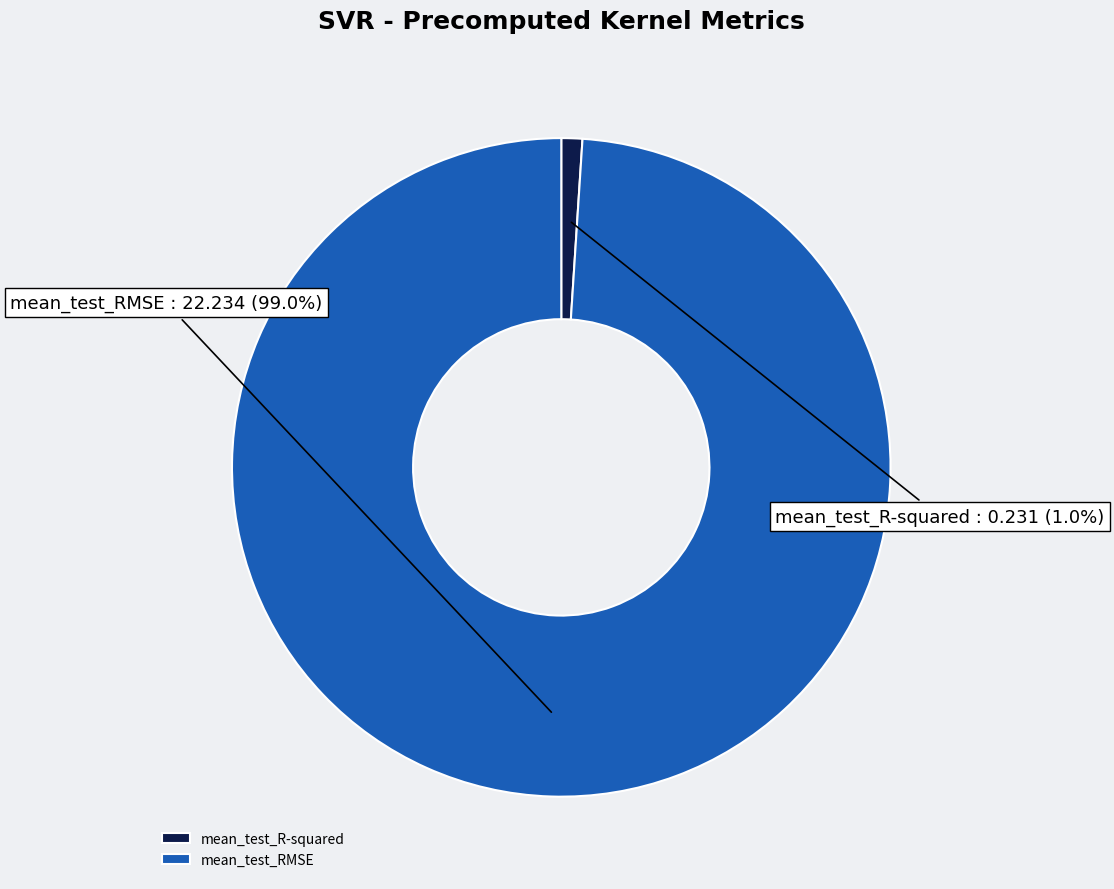

Is it true that mean_test_R-squared is 11% of the pie?

False